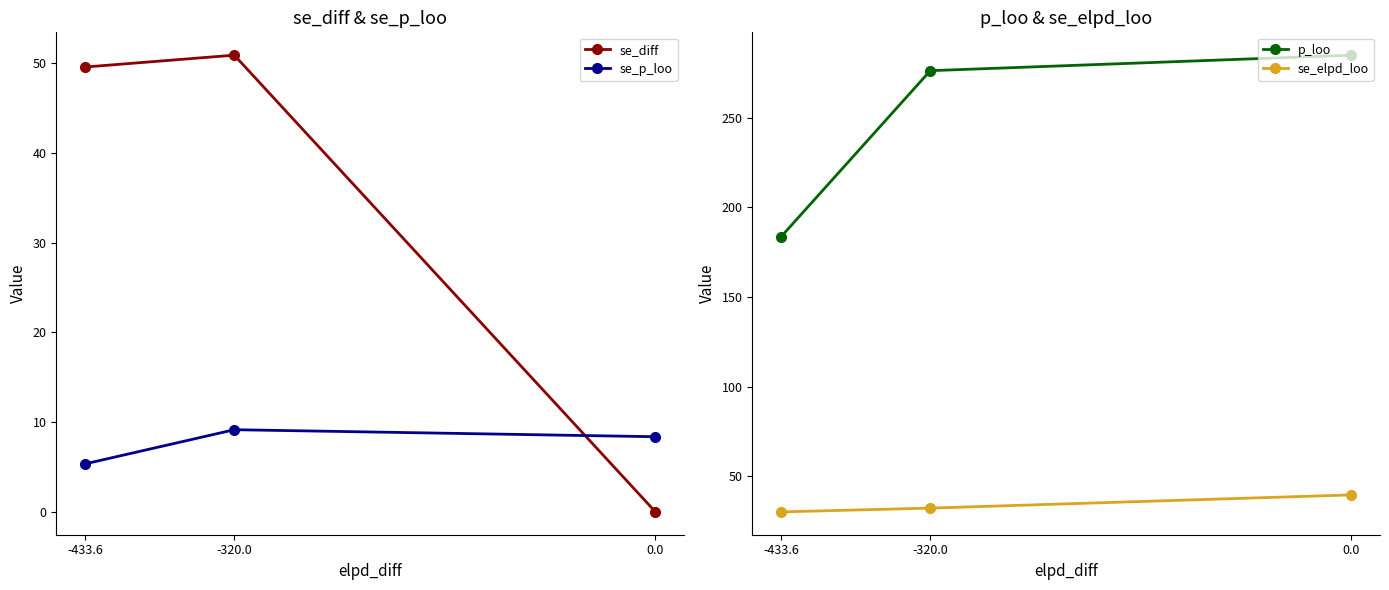

List the labels in order of se_p_loo value, largest first.

-320.0, 0.0, -433.6